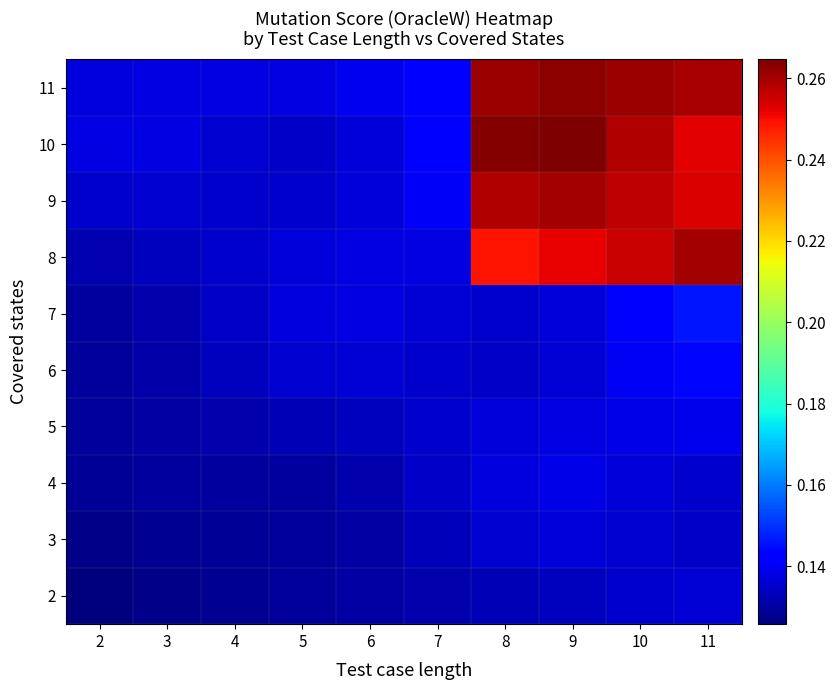

Which has a higher value, 4 or 3?

4